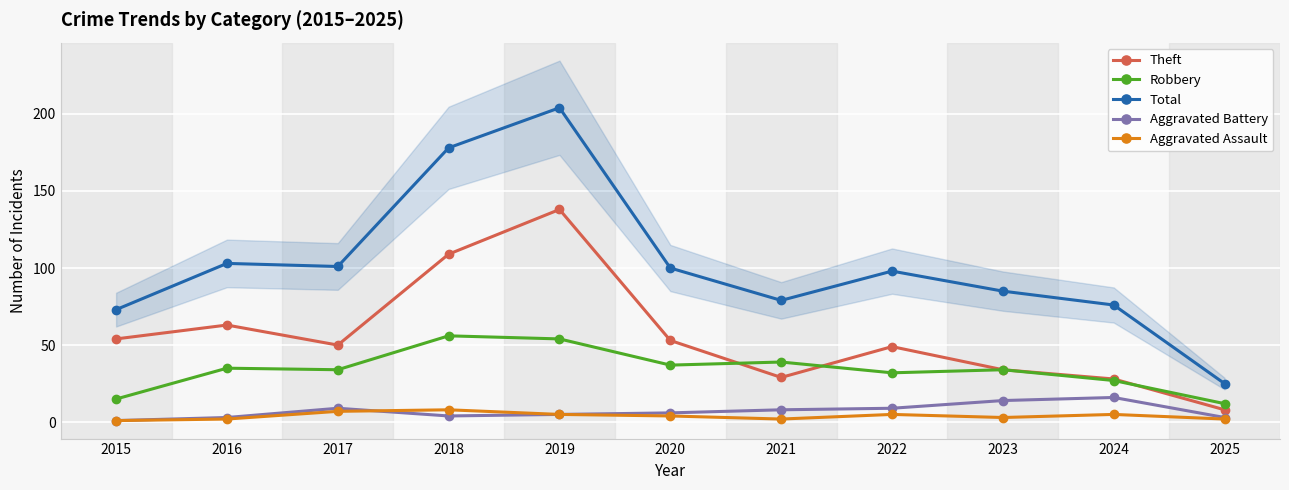

What are all the series names shown in the legend?

Theft, Robbery, Total, Aggravated Battery, Aggravated Assault